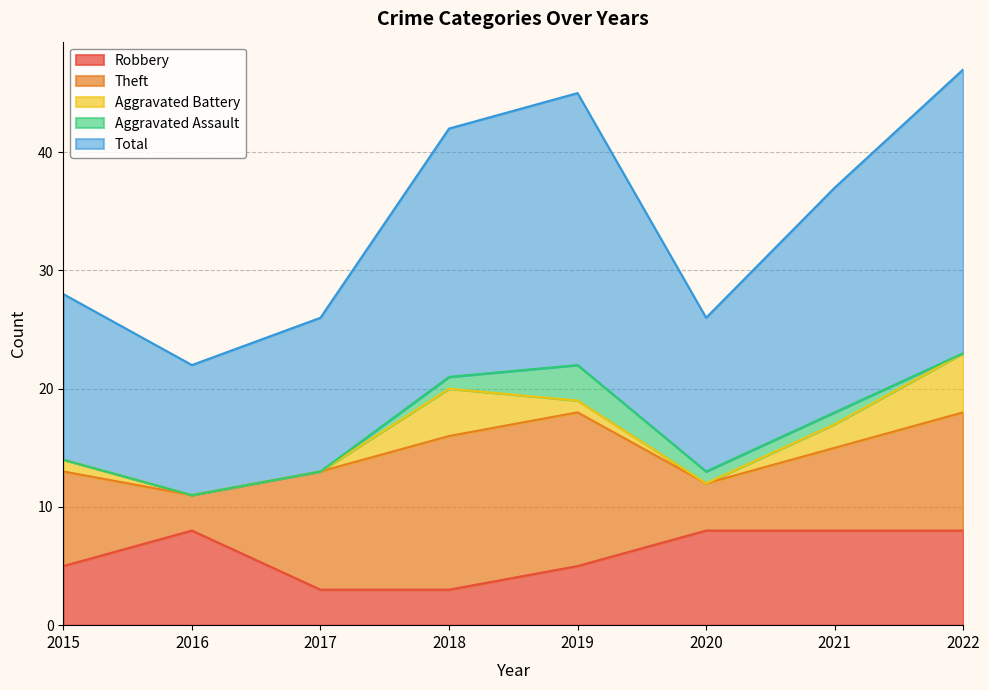

The value of Theft at 2016 is 2. True or false?

False